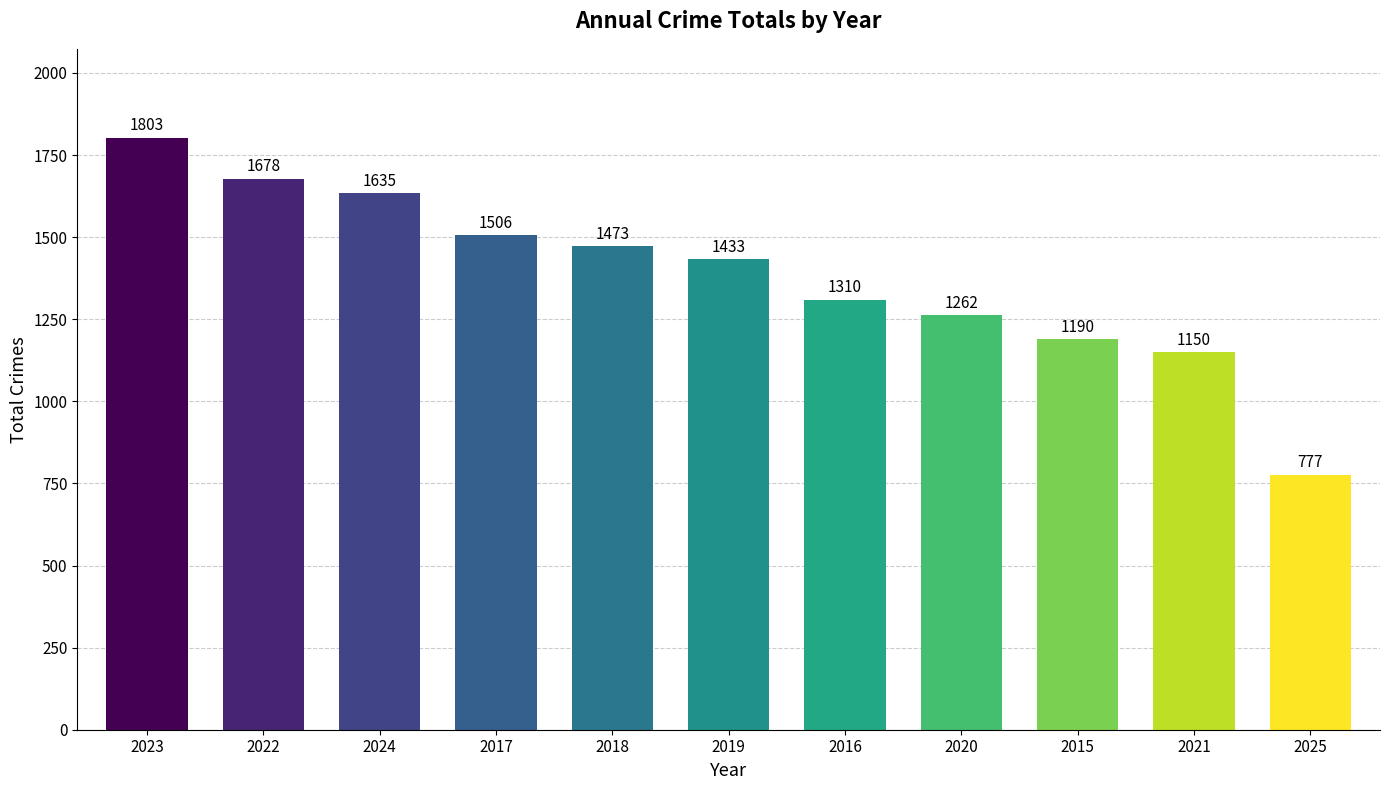

What position from the right is 2021?

2